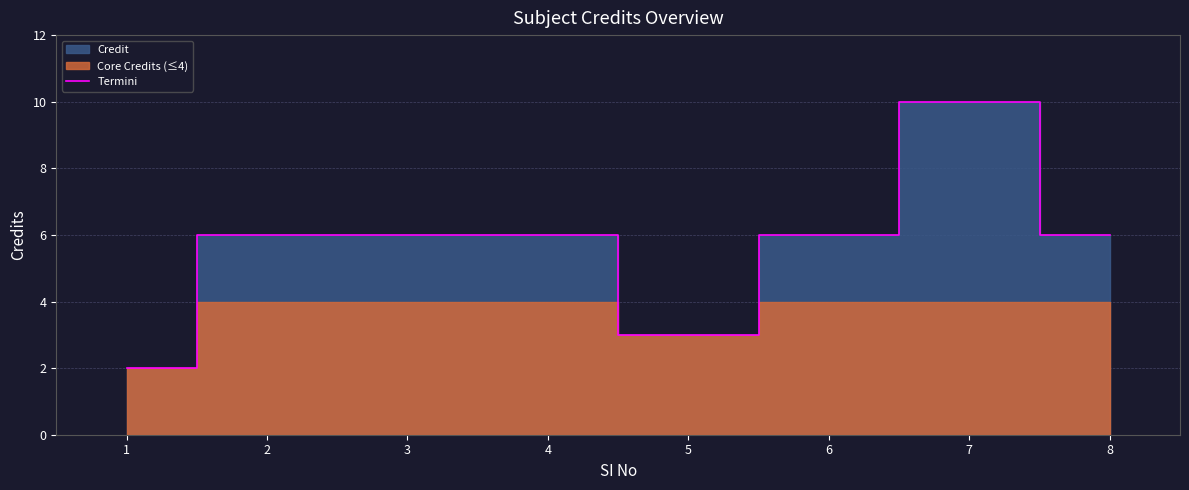

What is the approximate value at 5?

3